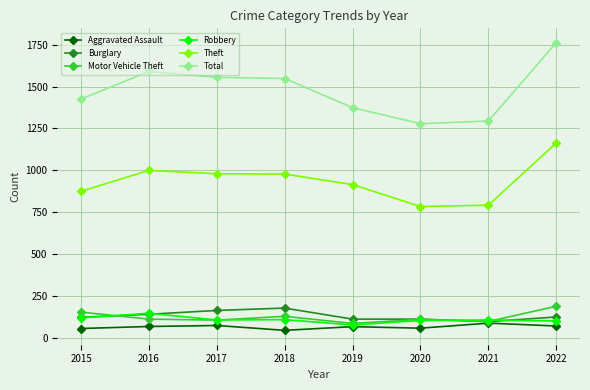

What is the greatest value displayed?

1762